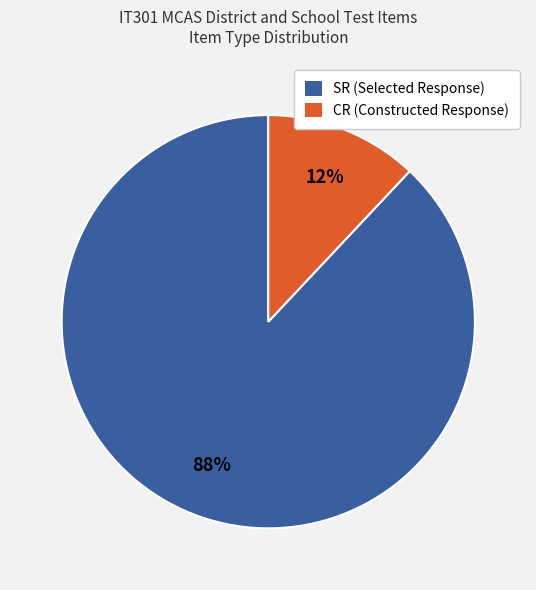

To the nearest percent, what portion does CR represent?

12%